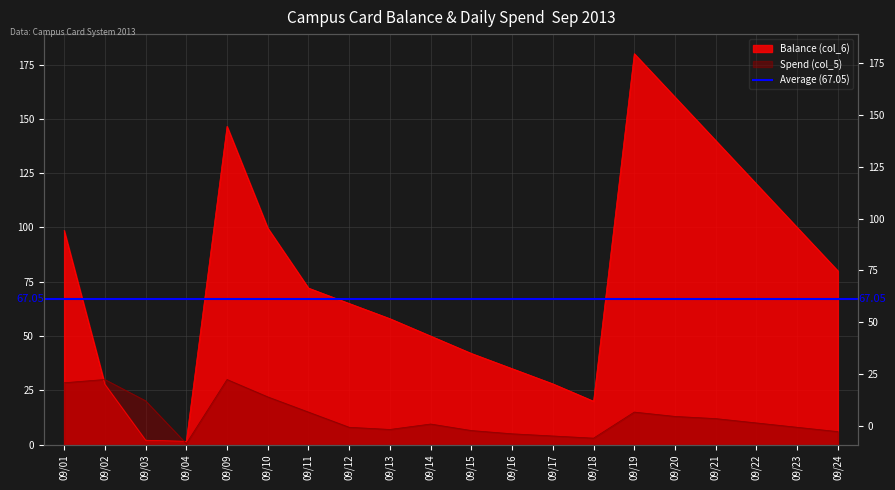

True or false: Balance (col_6) has a value of 91.3 at 09/19.

False